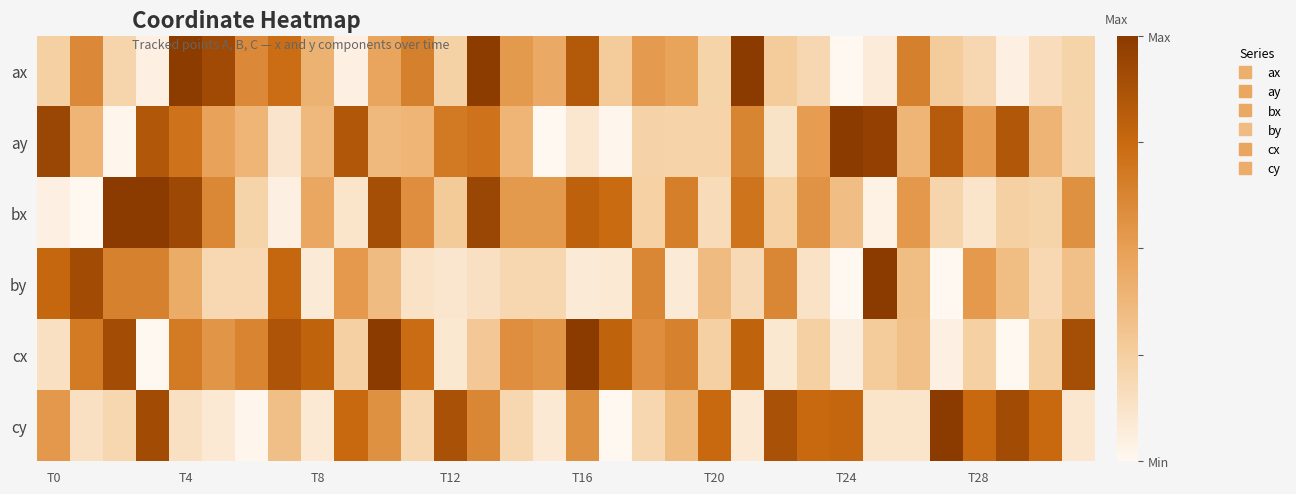

Reading left to right, what are all the values shown in this chart?

ax: 0.2	0.6	0.2	0.0	1.0	0.9	0.6	0.7	0.4	0.0	0.5	0.6	0.2	1.0	0.5	0.4	0.8	0.3	0.5	0.5	0.2	1.0	0.3	0.2	0.0	0.1	0.6	0.3	0.2	0.0	0.2	0.2
ay: 0.9	0.4	0.0	0.8	0.7	0.5	0.4	0.1	0.4	0.8	0.4	0.4	0.7	0.7	0.4	0.0	0.1	0.0	0.2	0.2	0.2	0.6	0.1	0.5	1.0	1.0	0.4	0.8	0.5	0.8	0.4	0.2
bx: 0.0	0.0	1.0	1.0	0.9	0.6	0.2	0.0	0.5	0.1	0.9	0.6	0.3	0.9	0.5	0.5	0.8	0.7	0.2	0.6	0.2	0.7	0.2	0.6	0.3	0.0	0.5	0.2	0.1	0.2	0.2	0.6
by: 0.8	0.9	0.6	0.6	0.4	0.2	0.2	0.8	0.1	0.5	0.4	0.1	0.1	0.1	0.2	0.2	0.1	0.1	0.6	0.1	0.4	0.2	0.6	0.1	0.0	1.0	0.3	0.0	0.5	0.3	0.2	0.3
cx: 0.1	0.7	0.9	0.0	0.7	0.6	0.6	0.9	0.8	0.2	1.0	0.7	0.1	0.3	0.6	0.6	1.0	0.8	0.6	0.6	0.2	0.8	0.1	0.2	0.1	0.3	0.3	0.0	0.2	0.0	0.2	0.9
cy: 0.5	0.1	0.2	0.9	0.1	0.1	0.0	0.3	0.1	0.8	0.6	0.2	0.9	0.6	0.2	0.1	0.6	0.0	0.2	0.3	0.8	0.1	0.9	0.8	0.8	0.1	0.1	1.0	0.8	0.9	0.8	0.1